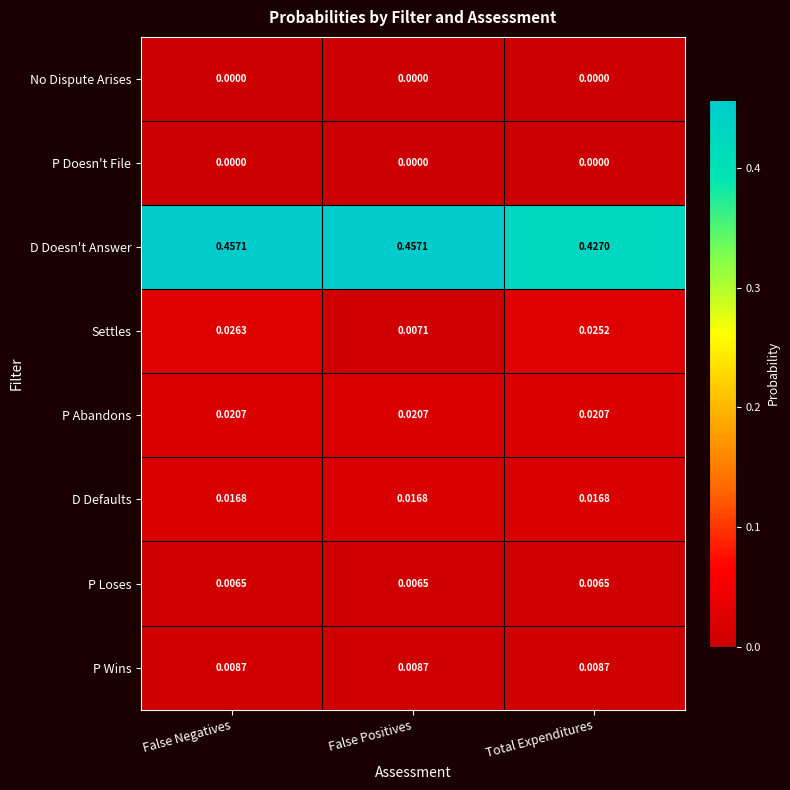

Is the value of P Wins at False Positives greater than the value of No Dispute Arises at False Positives?

Yes